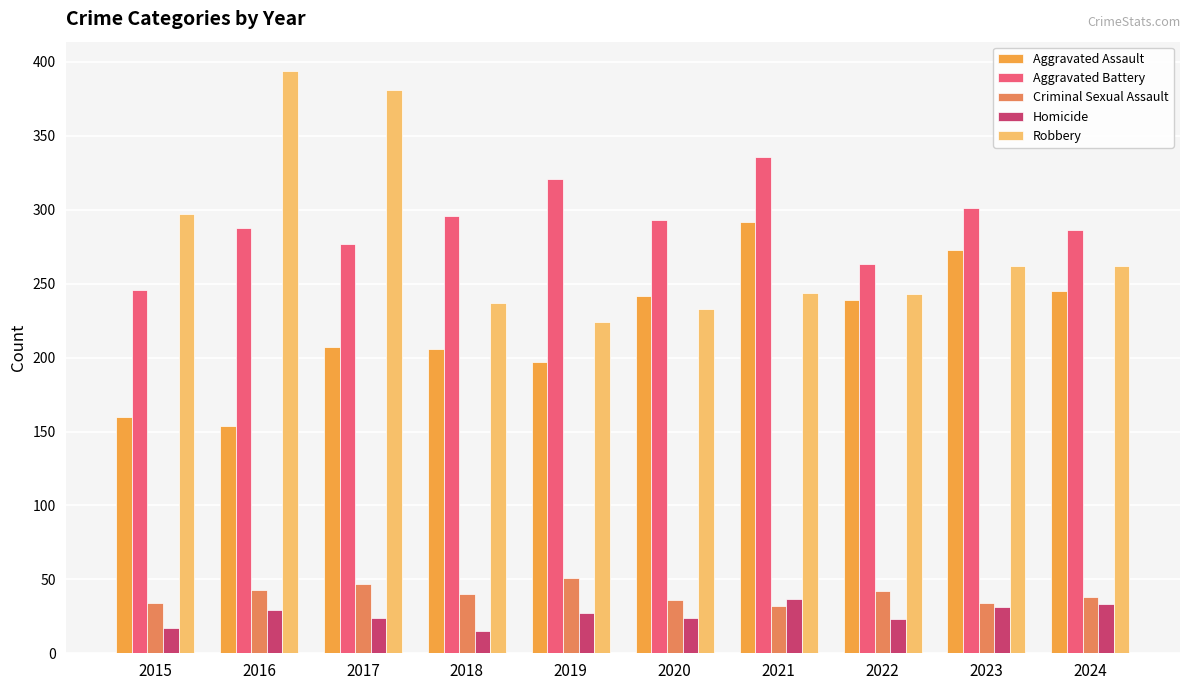

Which category has the highest value across all series?

2016